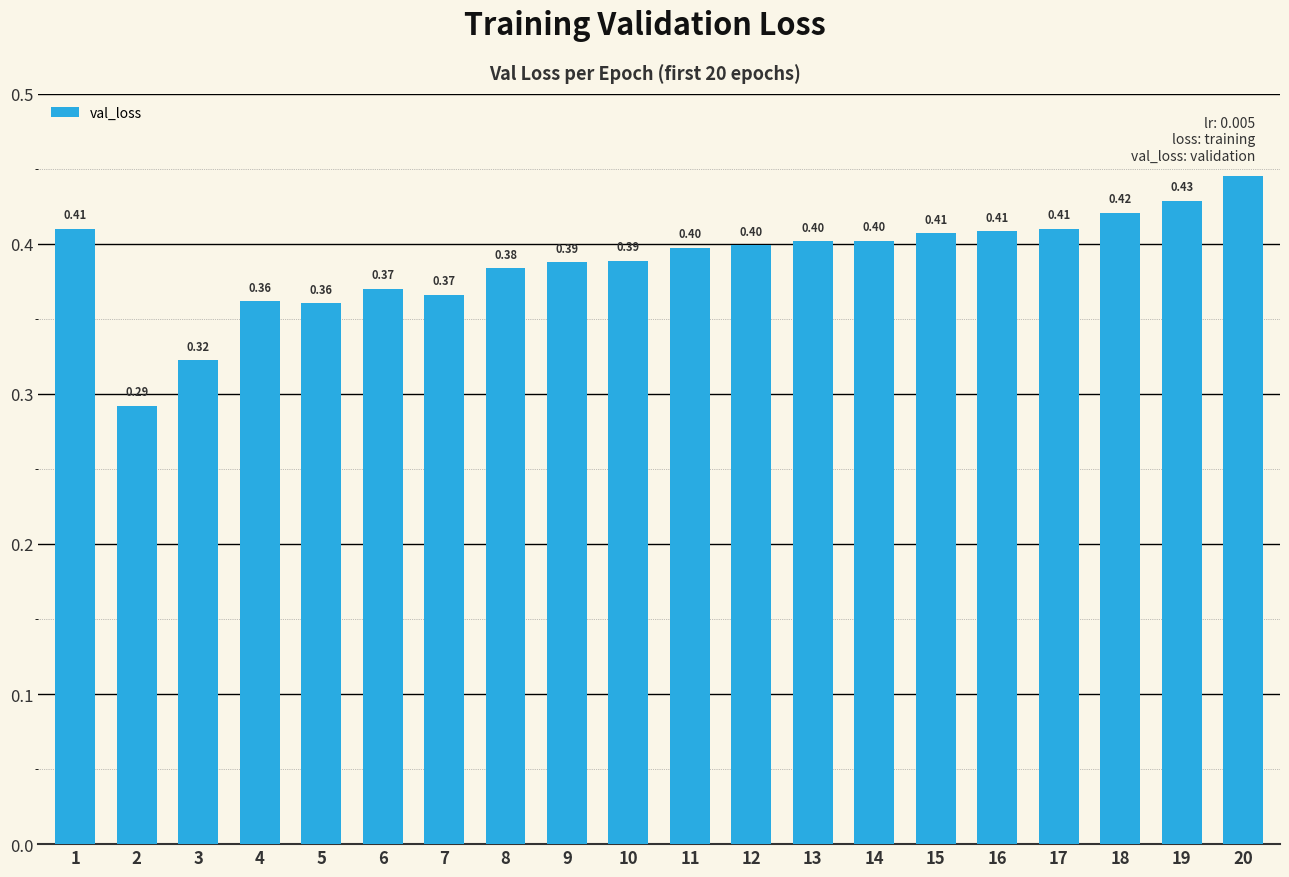

What is the value of the 7th bar from the left?

0.4